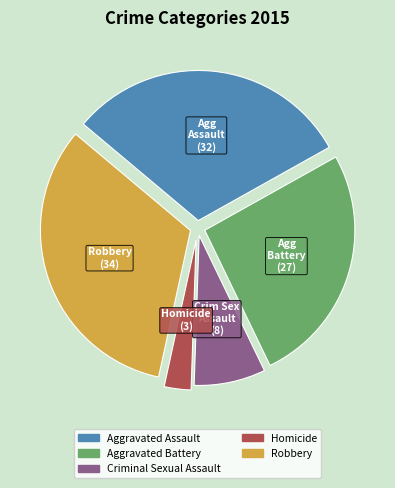

What is the largest slice in the pie chart?

Robbery